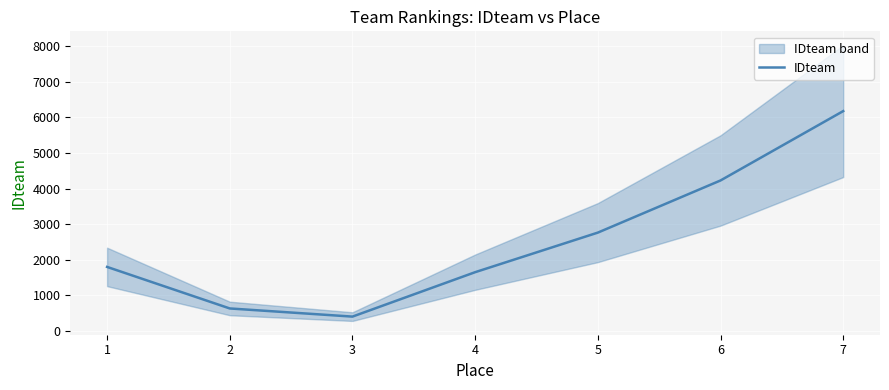

Which label corresponds to the smallest value in the chart?

3